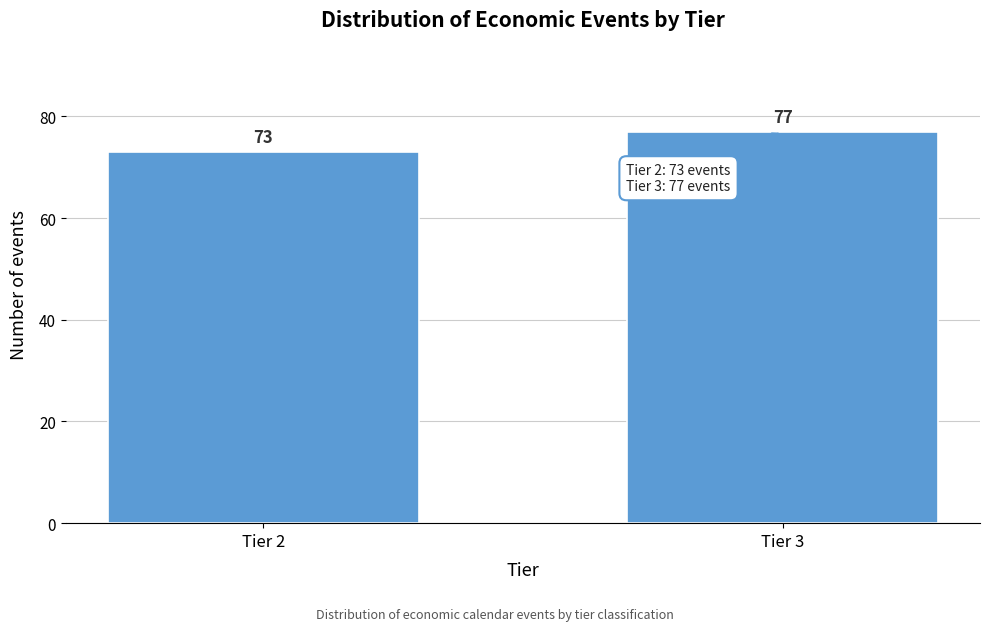

Reading left to right, list all the values displayed in this chart.

73	77